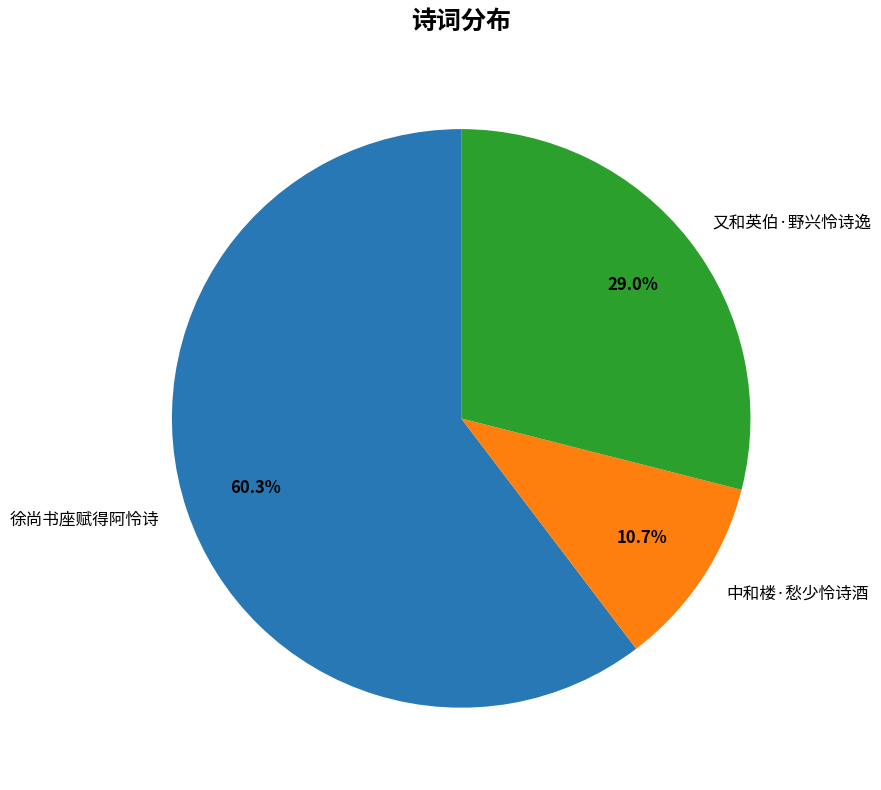

To the nearest percent, what percentage of the pie is 徐尚书座赋得阿怜诗?

60%